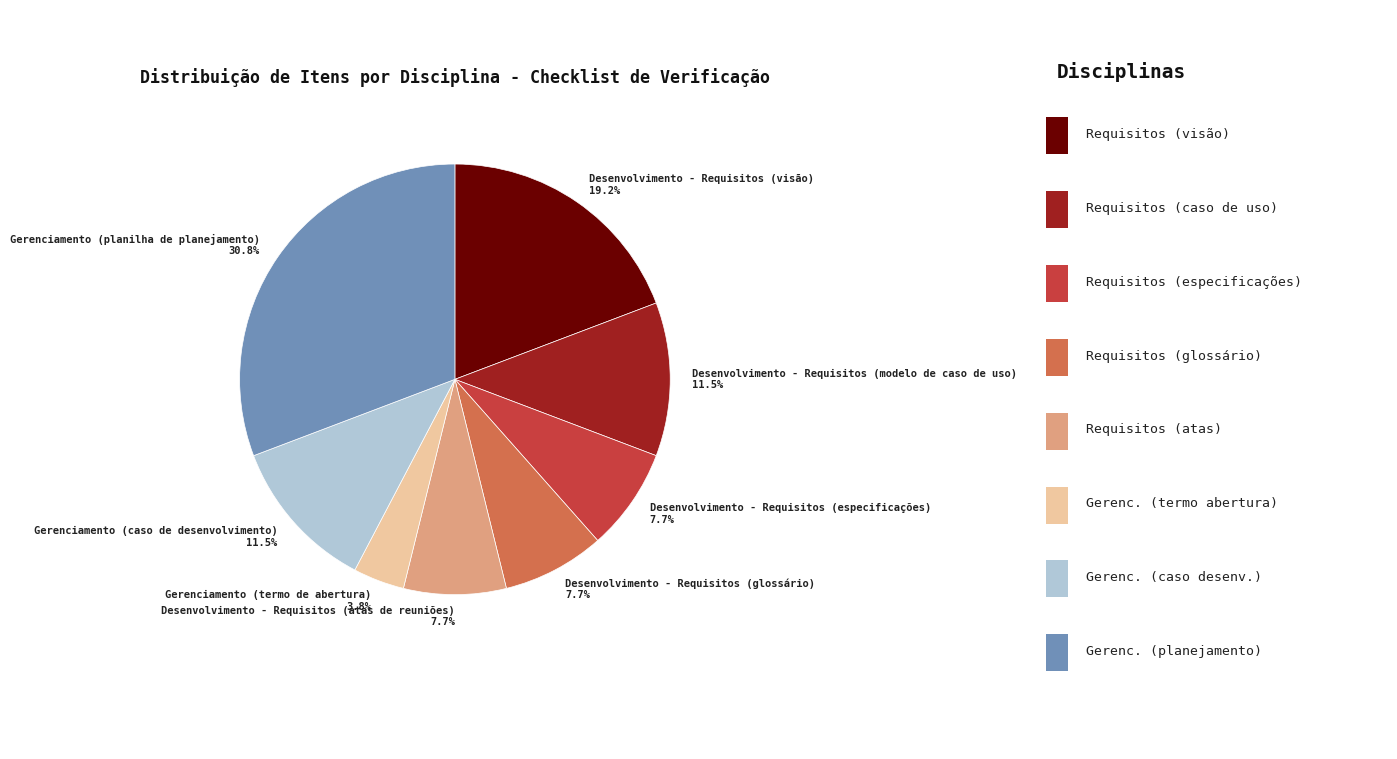

Combined, what portion of the pie is Gerenciamento (caso de desenvolvimento) 11.5% and Desenvolvimento - Requisitos (especificações) 7.7%?

19.2%